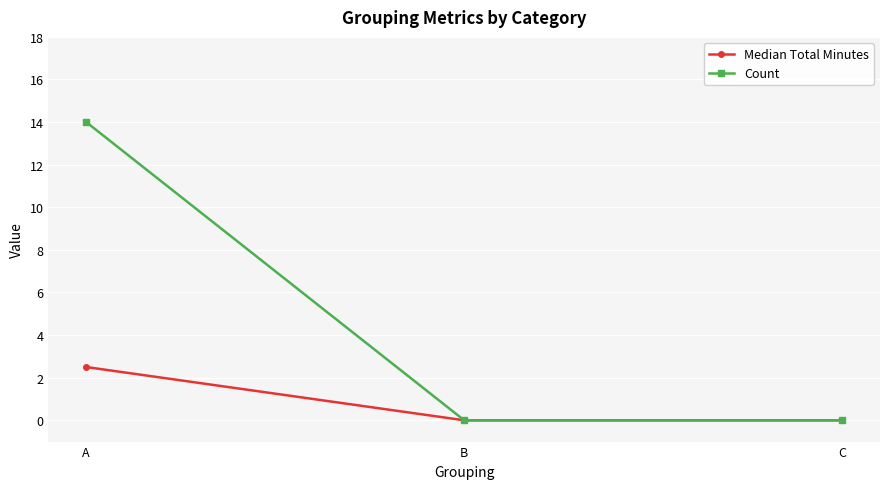

How many Median Total Minutes values are between 0 and 2?

2